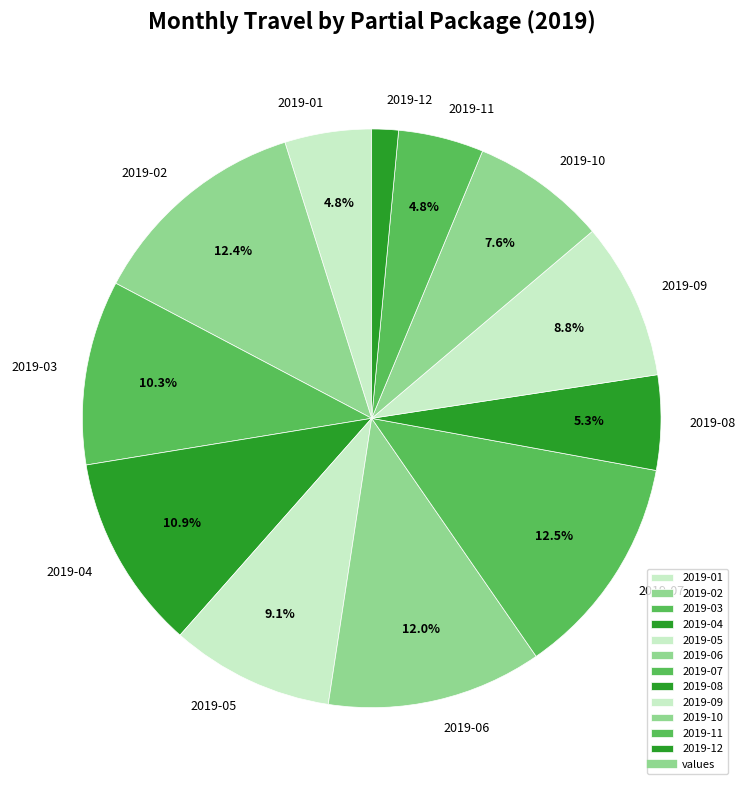

What is the smallest slice in the pie chart?

2019-12